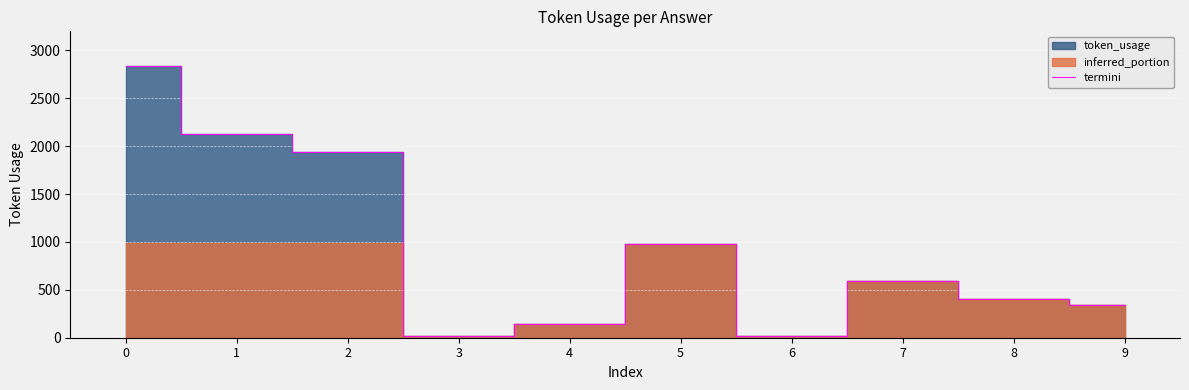

List the labels in order of value, largest first.

0, 1, 2, 5, 7, 8, 9, 4, 3, 6